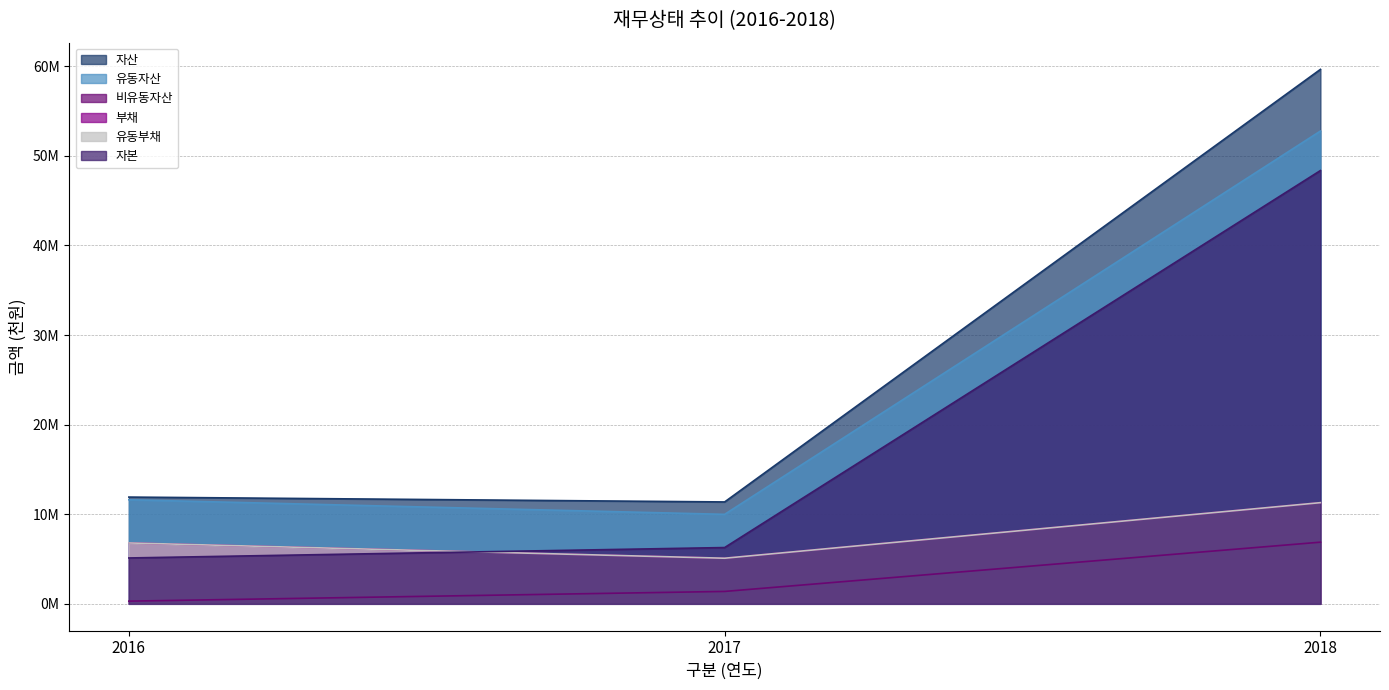

At which label does 부채 reach its peak?

2018